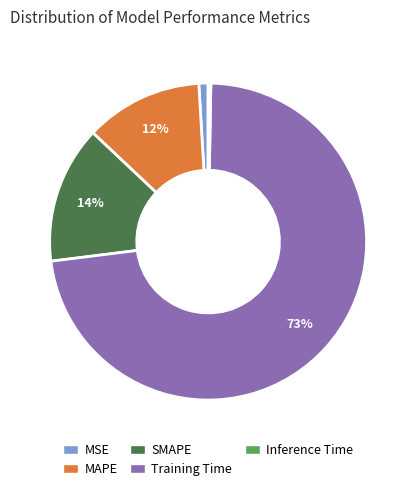

Is it true that SMAPE is 14% of the pie?

True